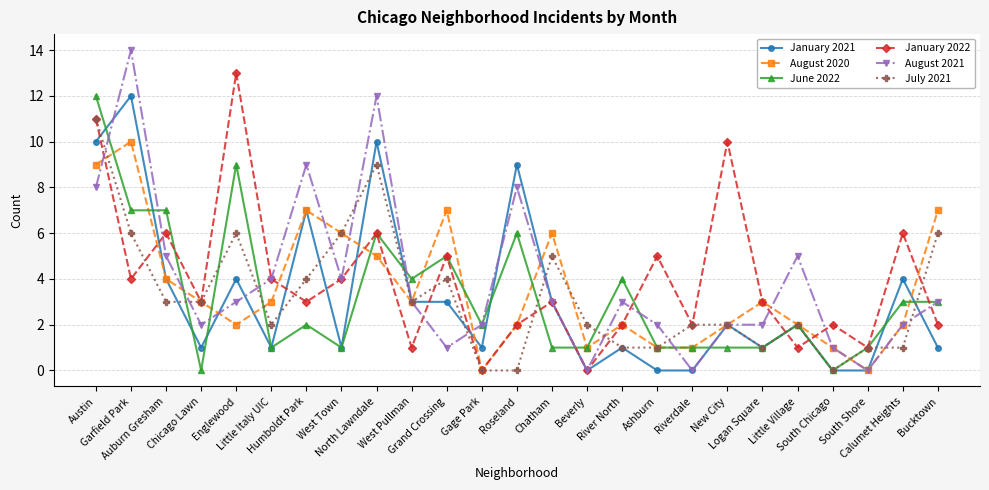

Which series has the largest range (max minus min)?

August 2021